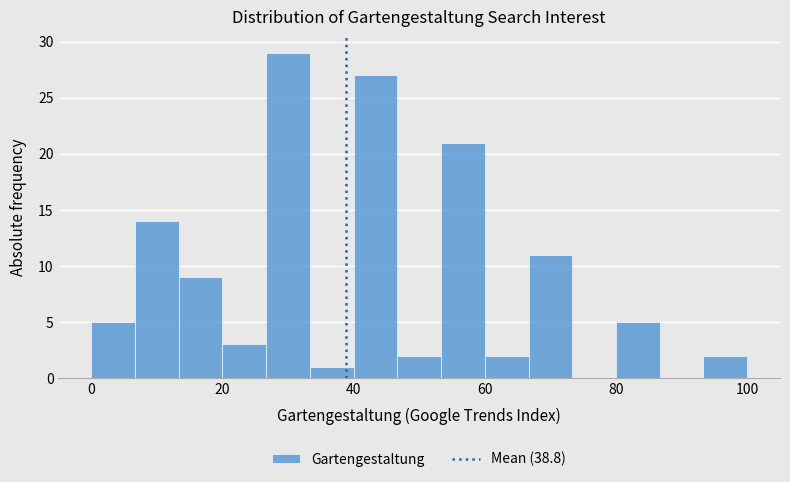

Around what value on the x-axis is the tallest bar? Give the approximate position of its centre, as read against the axis.

30